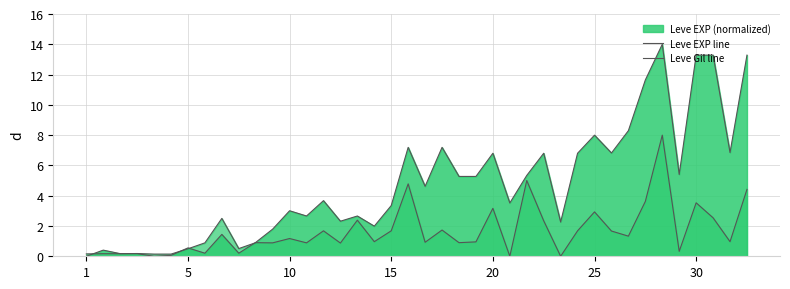

Rank the series by their average value, from lowest to highest.

Leve Gil line, Leve EXP line